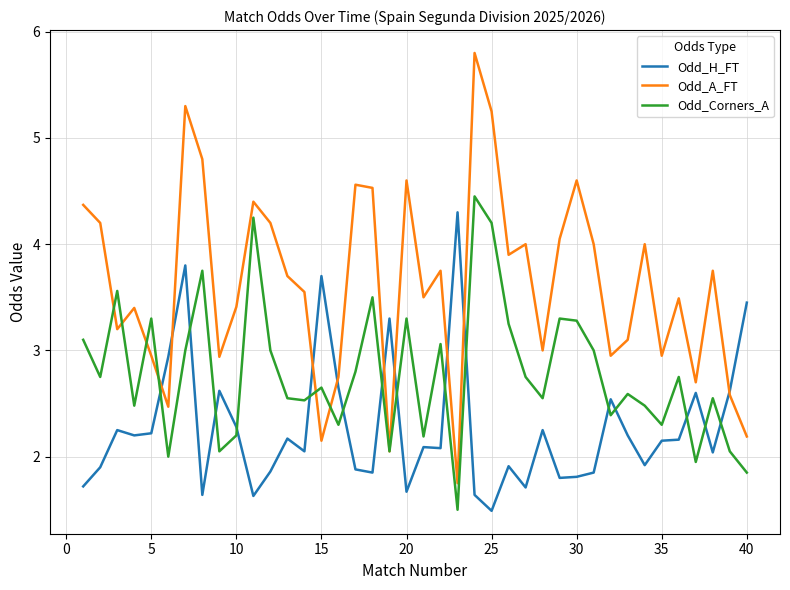

Which series ends up on top after the final intersection of Odd_H_FT and Odd_Corners_A?

Odd_H_FT